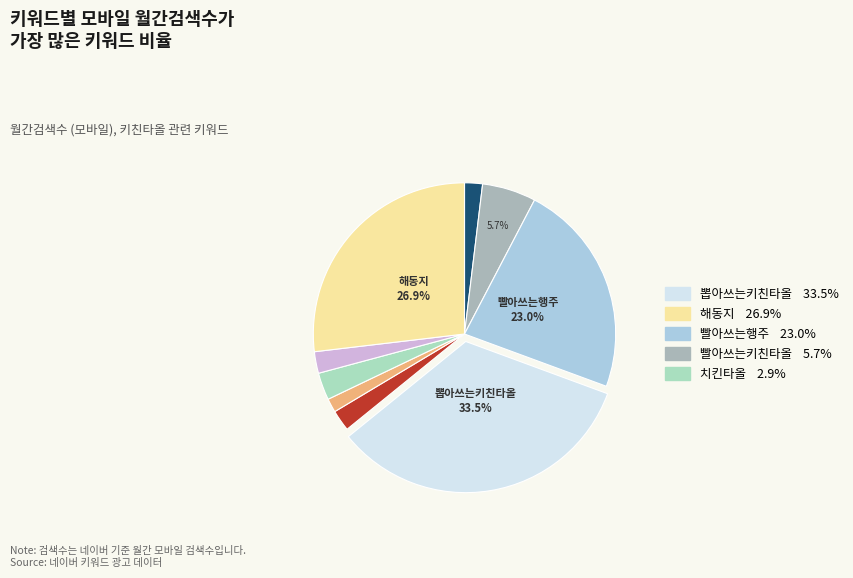

Is there a majority slice in this chart?

No